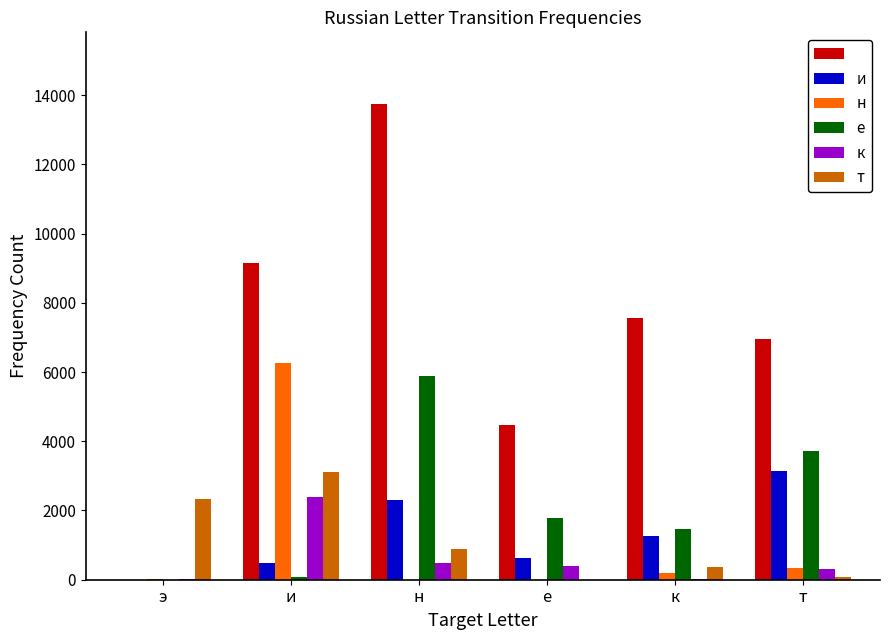

Which label corresponds to the largest value in the chart?

н